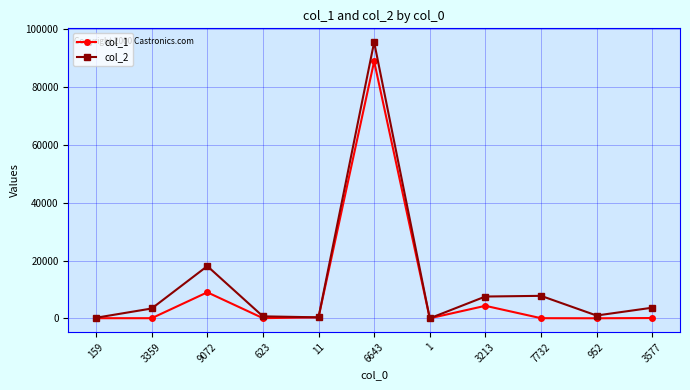

True or false: col_2 has more than 0 points higher than both neighbors.

True